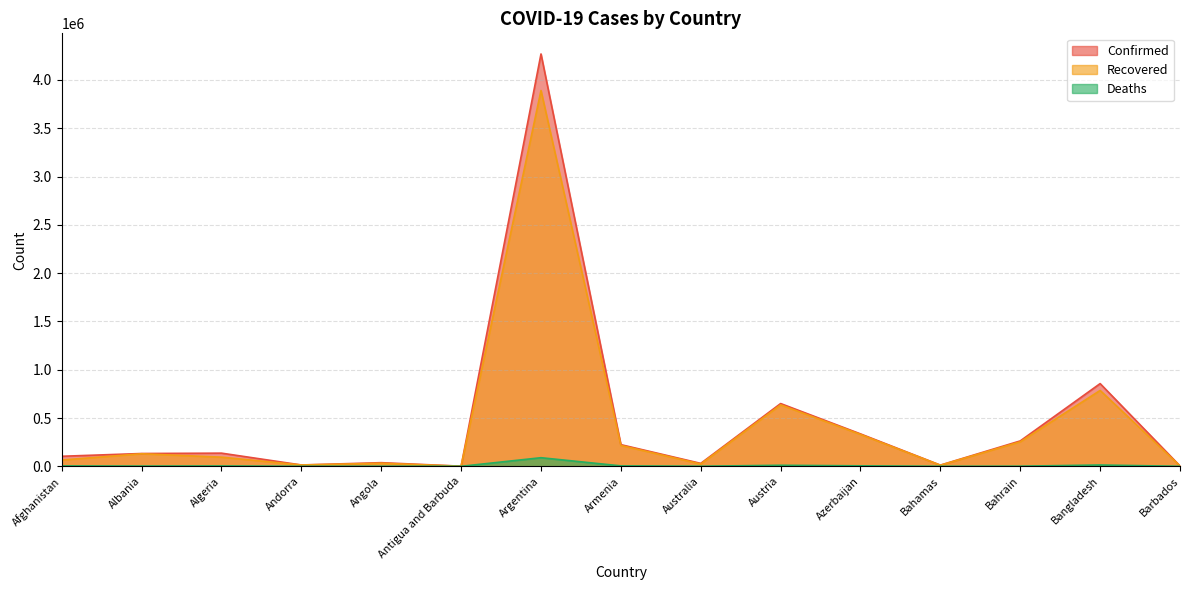

True or false: Confirmed and Recovered intersect in this chart.

False